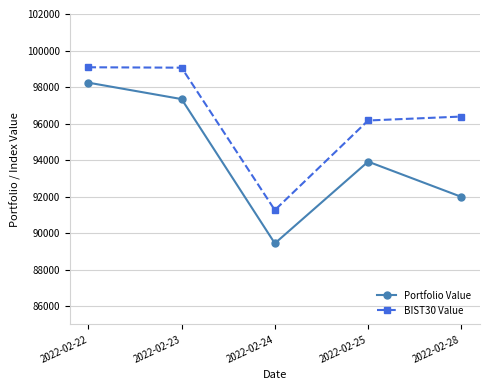

What is the difference between the highest and lowest values at 2022-02-28?

4397.0